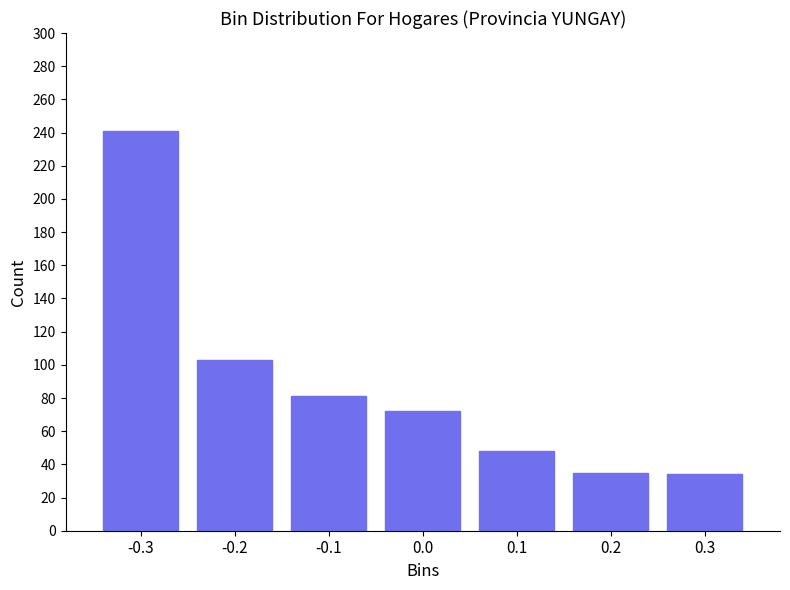

Is it true that the value at 0.2 is 17?

False